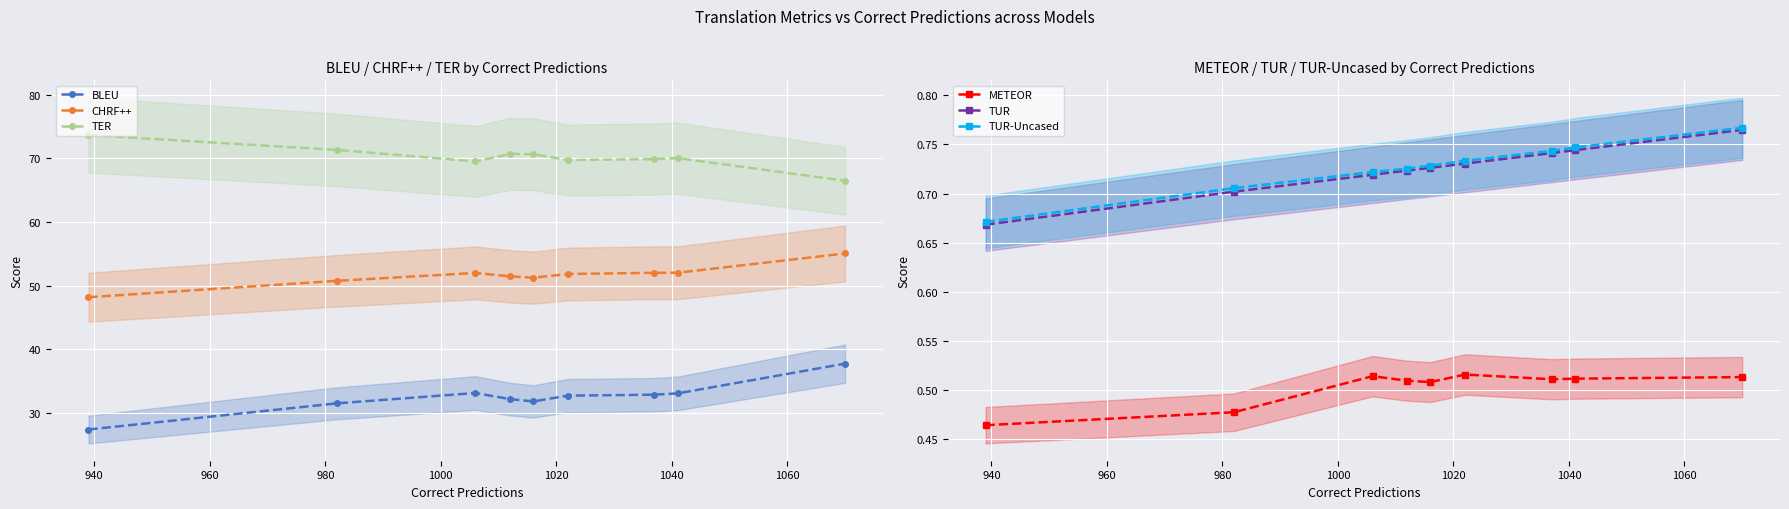

True or false: TUR has more than 2 points higher than both neighbors.

False